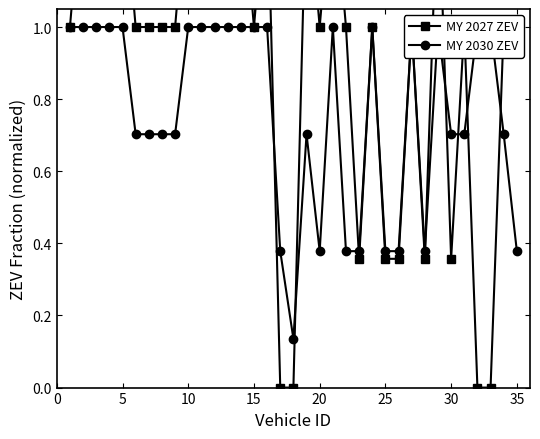

How many times do MY 2030 ZEV and MY 2027 ZEV cross each other?

8